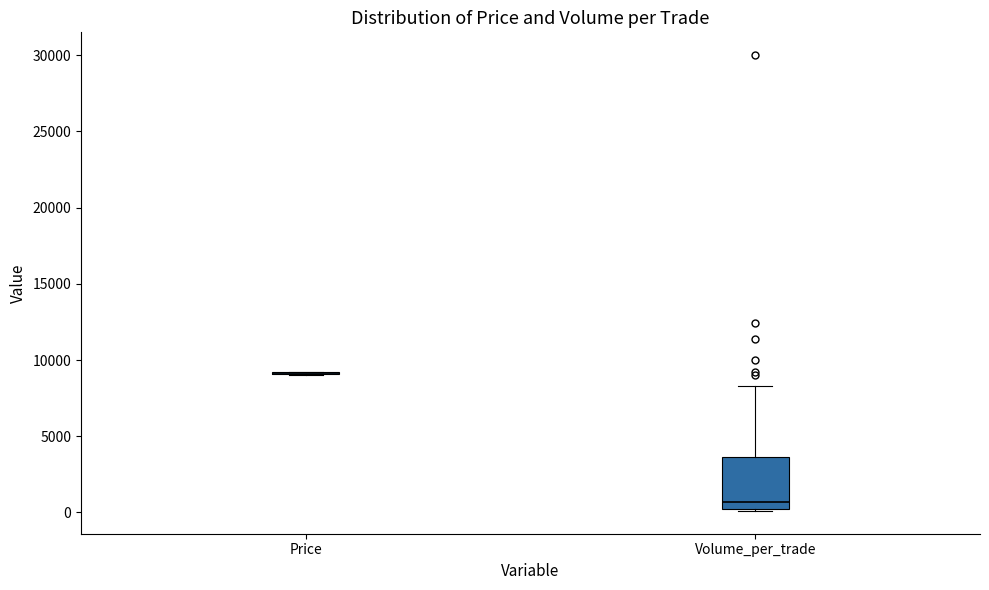

Where is the lower edge of the box for Volume_per_trade on the y-axis? The values are not printed on the chart, so give them approximately, as read against the axis.

0